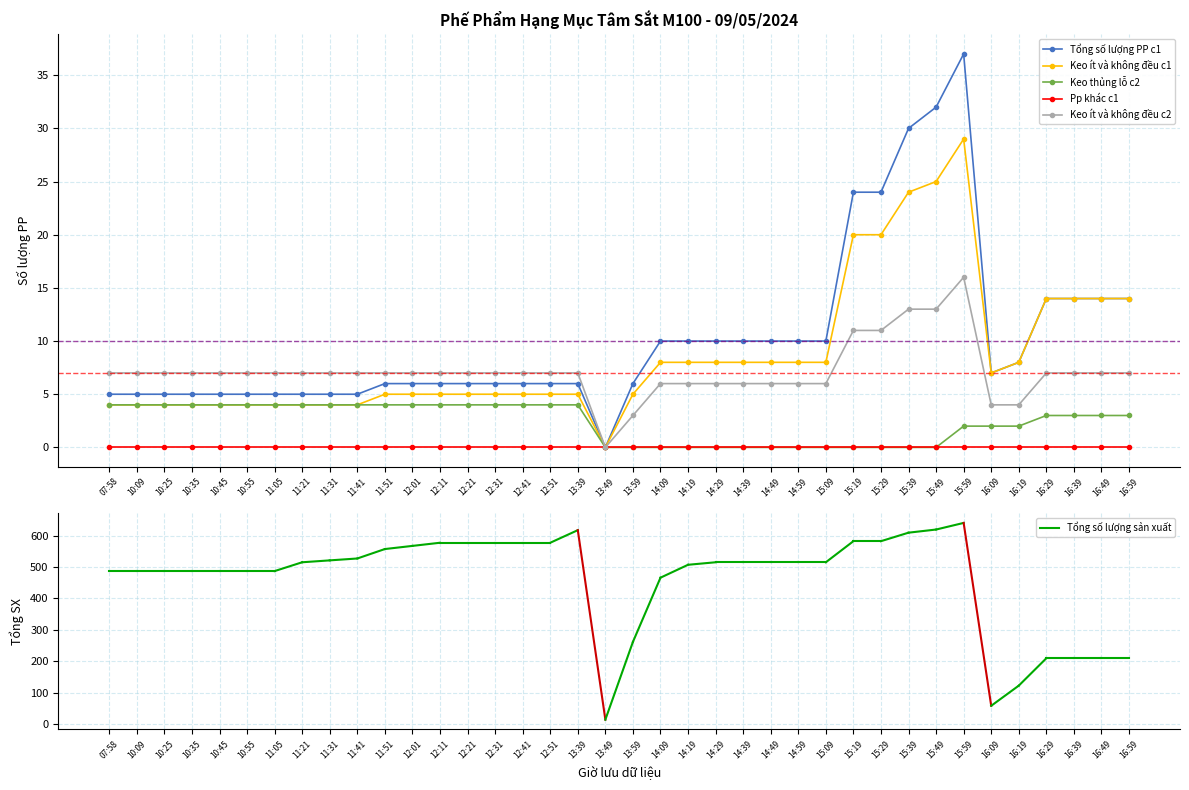

Reading left to right, extract all data points from this chart.

Tổng số lượng PP c1: 5	5	5	5	5	5	5	5	5	5	6	6	6	6	6	6	6	6	0	6	10	10	10	10	10	10	10	24	24	30	32	37	7	8	14	14	14	14
Keo ít và không đều c1: 4	4	4	4	4	4	4	4	4	4	5	5	5	5	5	5	5	5	0	5	8	8	8	8	8	8	8	20	20	24	25	29	7	8	14	14	14	14
Keo thủng lỗ c2: 4	4	4	4	4	4	4	4	4	4	4	4	4	4	4	4	4	4	0	0	0	0	0	0	0	0	0	0	0	0	0	2	2	2	3	3	3	3
Keo ít và không đều c2: 7	7	7	7	7	7	7	7	7	7	7	7	7	7	7	7	7	7	0	3	6	6	6	6	6	6	6	11	11	13	13	16	4	4	7	7	7	7